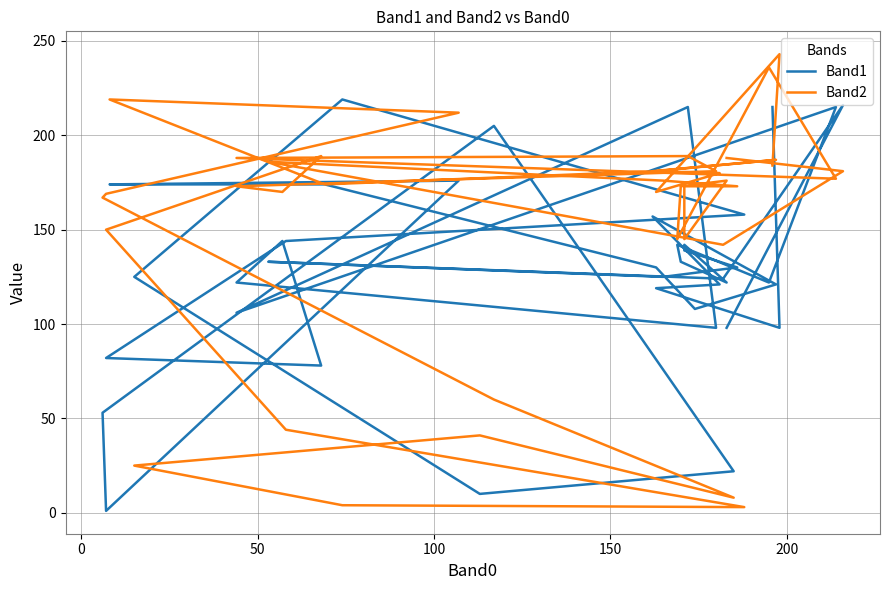

How many data points in Band2 are less than 176?

20